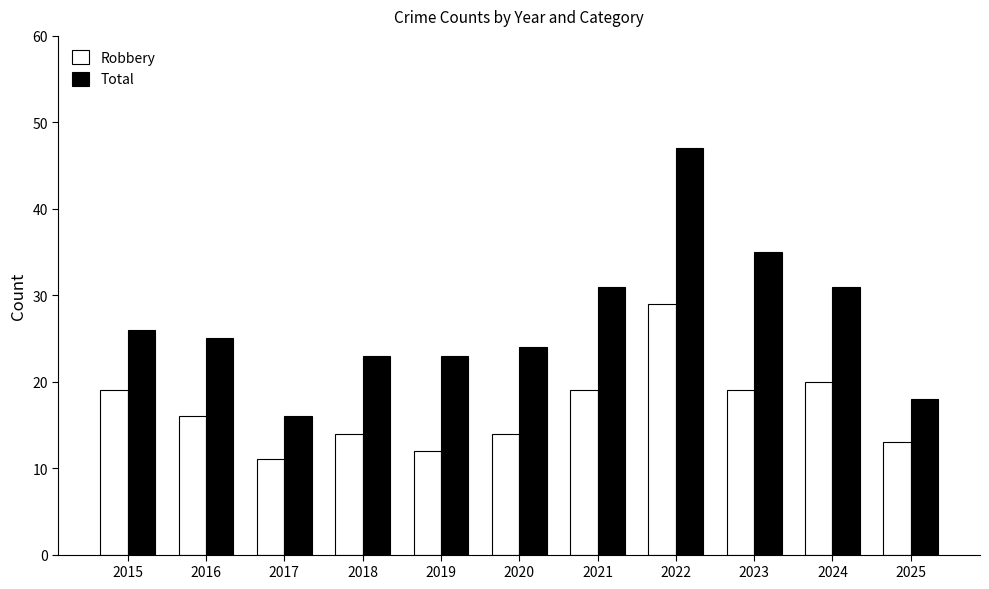

Reading left to right, extract all data points from this chart.

Robbery: 19	16	11	14	12	14	19	29	19	20	13
Total: 26	25	16	23	23	24	31	47	35	31	18